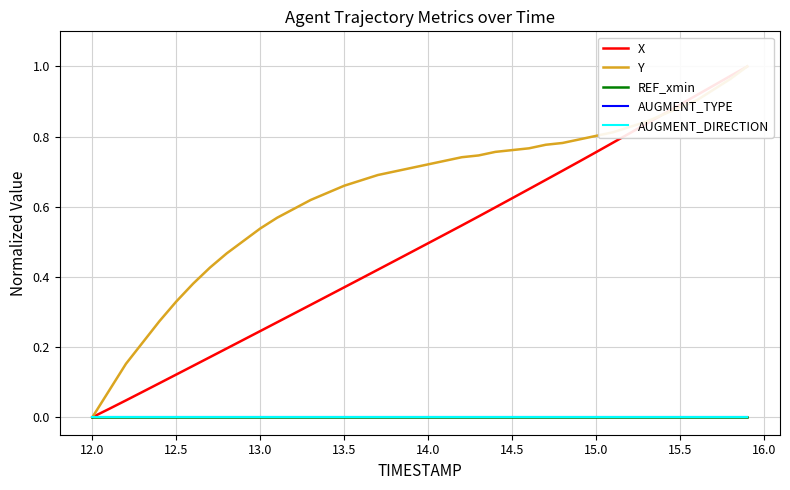

How many positive values does the Y series have?

39